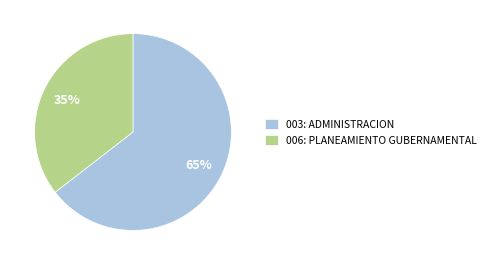

To the nearest percent, what is the average slice percentage?

50%